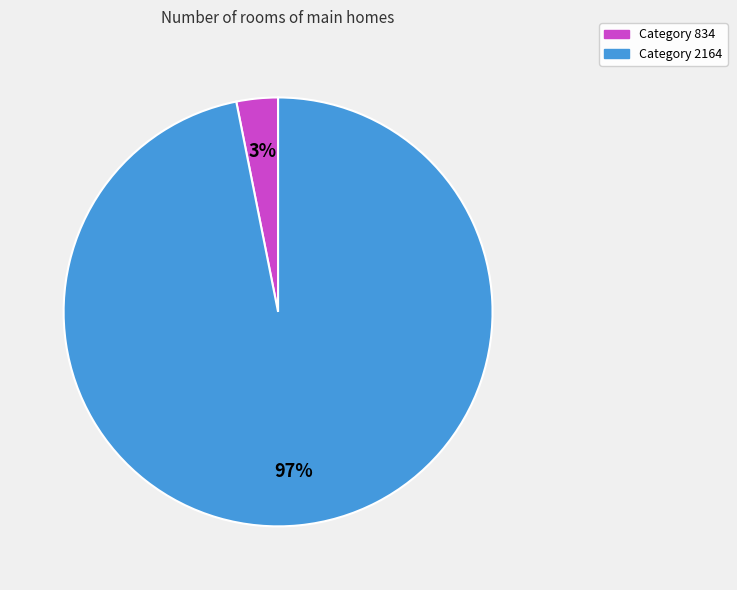

To the nearest percent, what is the difference between the largest and smallest slice percentages?

94%